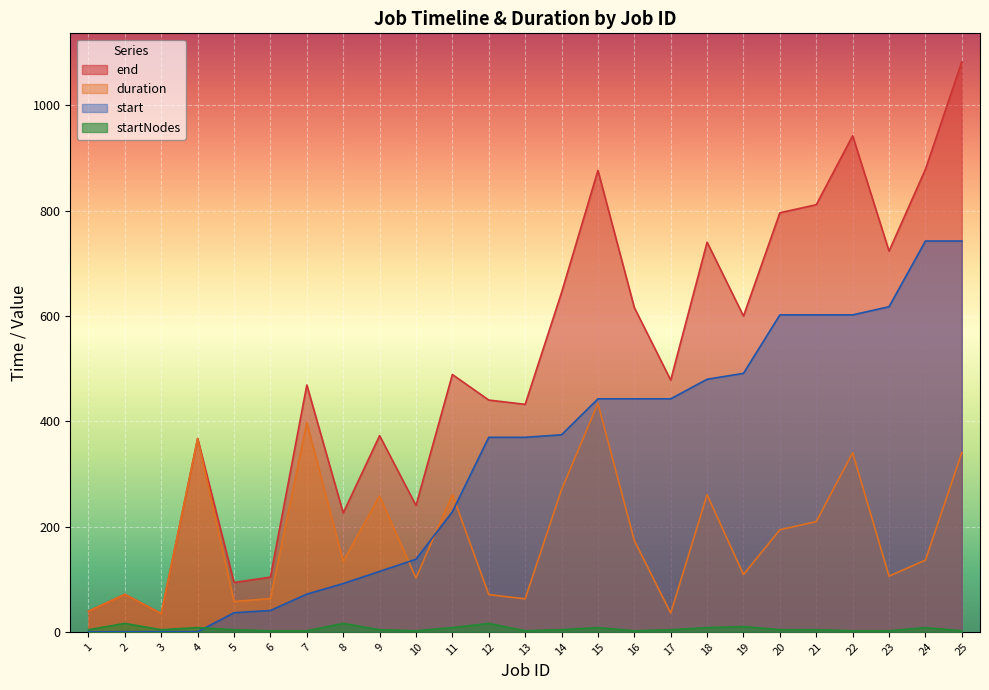

List the labels in order of end value, smallest first.

3, 1, 2, 5, 6, 8, 10, 4, 9, 13, 12, 7, 17, 11, 19, 16, 14, 23, 18, 20, 21, 15, 24, 22, 25